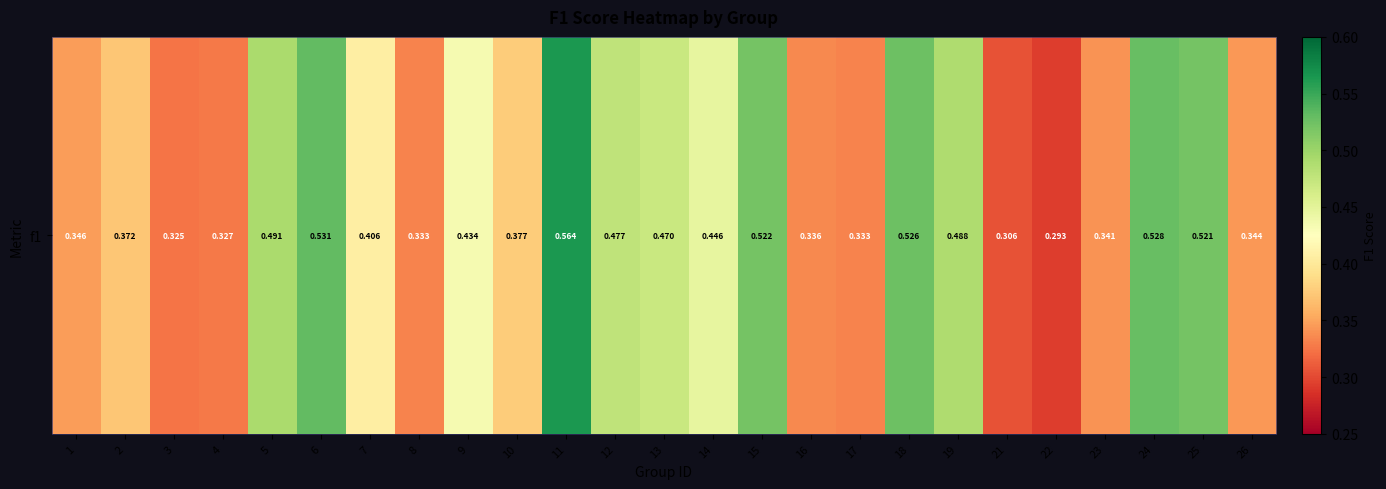

Reading left to right, list all the values displayed in this chart.

0.3	0.4	0.3	0.3	0.5	0.5	0.4	0.3	0.4	0.4	0.6	0.5	0.5	0.4	0.5	0.3	0.3	0.5	0.5	0.3	0.3	0.3	0.5	0.5	0.3